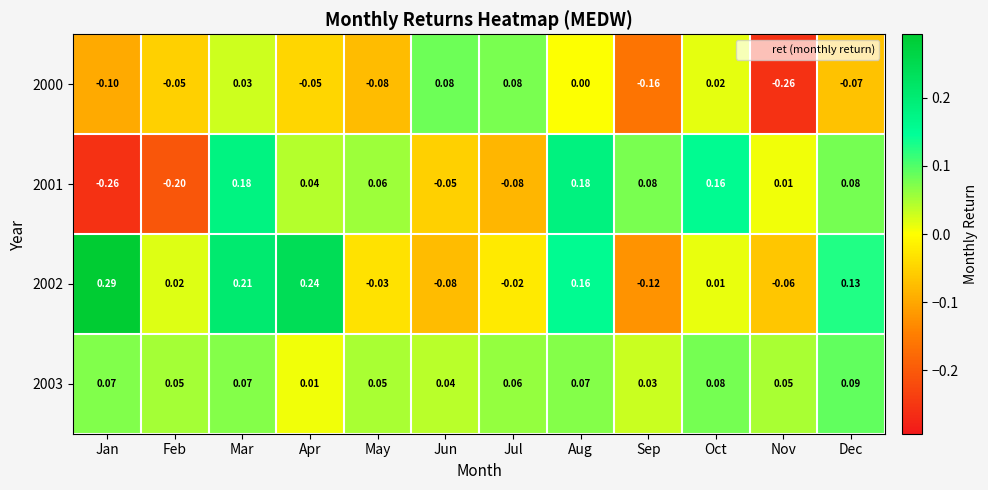

Where does the 2001 series first go above 0?

Mar